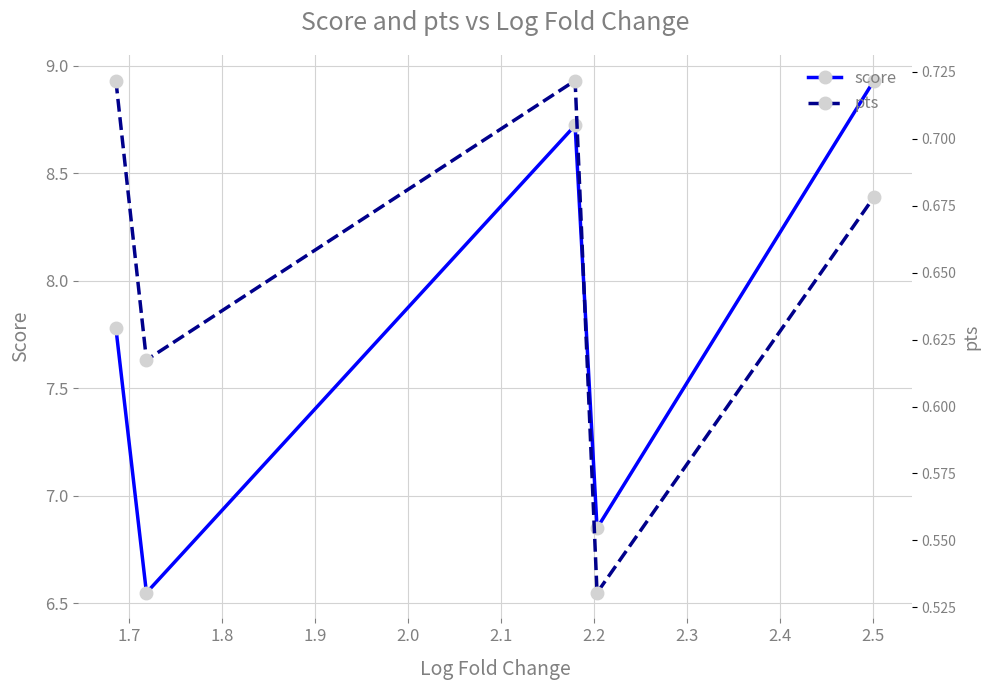

What is the greatest value displayed?

8.9